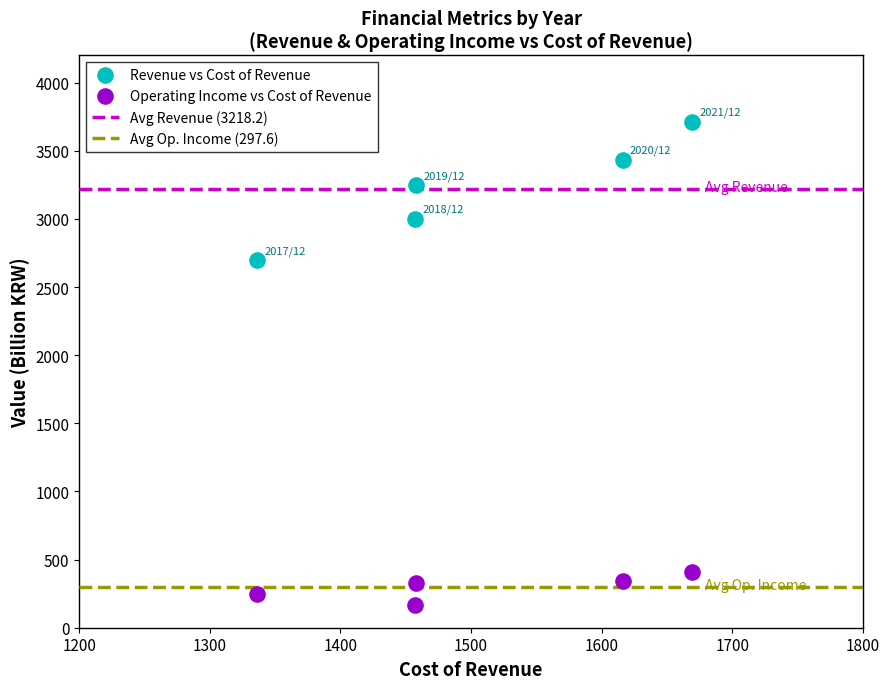

Which series contains the lowest Y value?

Operating Income vs Cost of Revenue